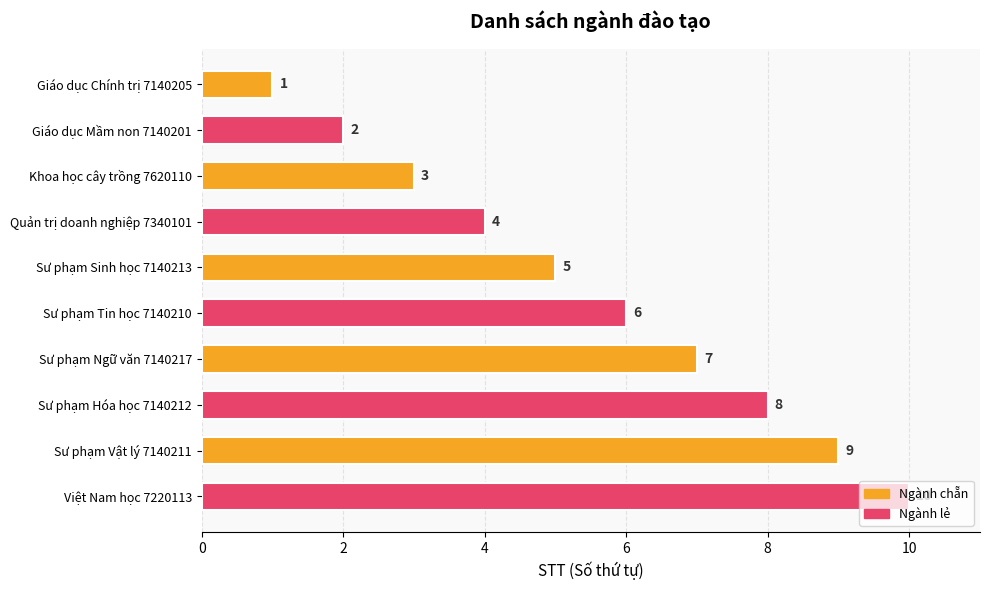

What is the ratio of the value at Quản trị doanh nghiệp 7340101 to the value at Việt Nam học 7220113?

0.4